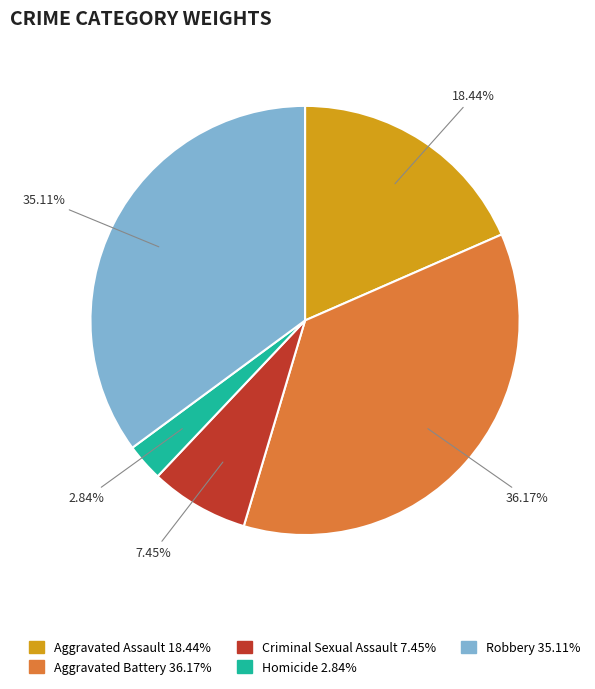

Rank the categories by value from lowest to highest.

Homicide, Criminal Sexual Assault, Aggravated Assault, Robbery, Aggravated Battery